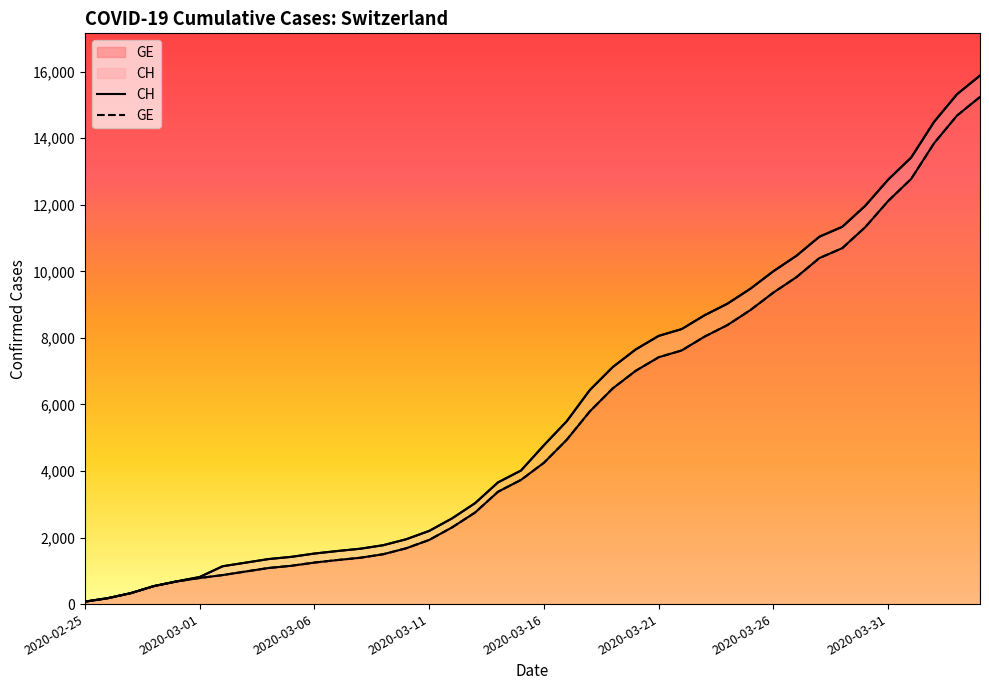

Rank the categories by CH value from highest to lowest.

39, 38, 37, 36, 35, 34, 33, 32, 31, 30, 29, 28, 27, 26, 25, 24, 23, 22, 21, 20, 19, 18, 17, 16, 15, 14, 13, 12, 11, 10, 9, 8, 2020-03-31, 2020-03-26, 2020-03-21, 2020-03-16, 2020-03-11, 2020-03-06, 2020-03-01, 2020-02-25